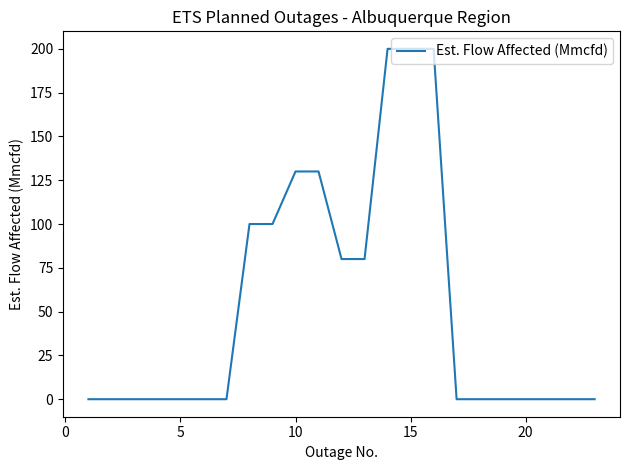

Is this an area chart (filled region under the line)?

No